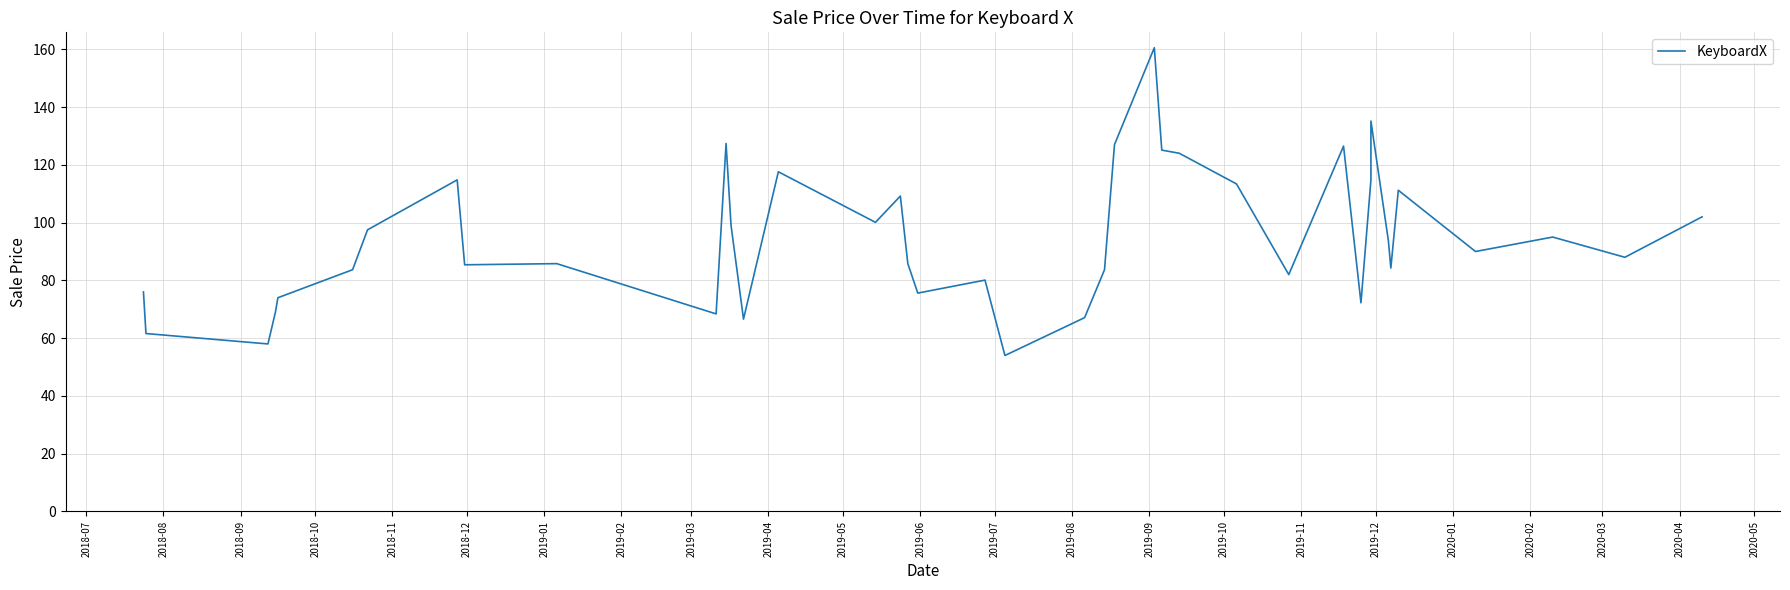

At which category does the data reach its first local valley?

2018-09